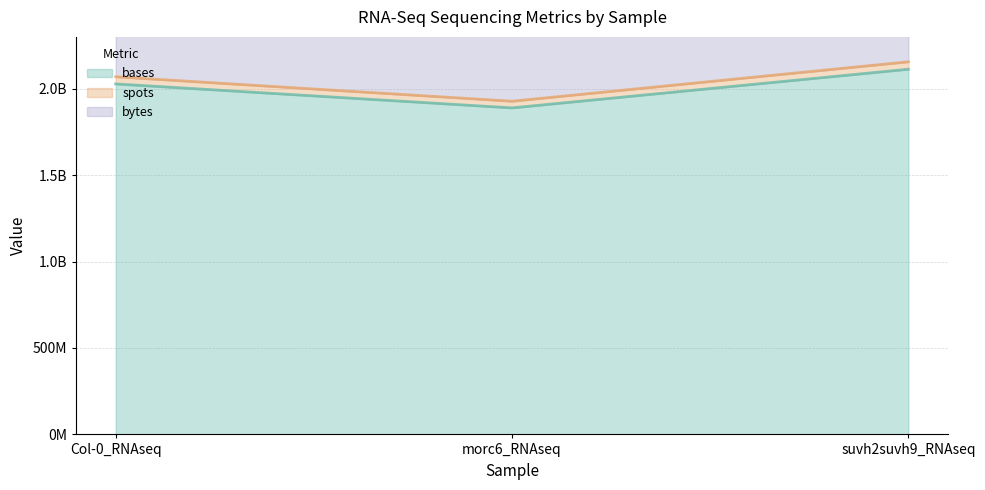

Rank the categories by spots value from highest to lowest.

suvh2suvh9_RNAseq, Col-0_RNAseq, morc6_RNAseq